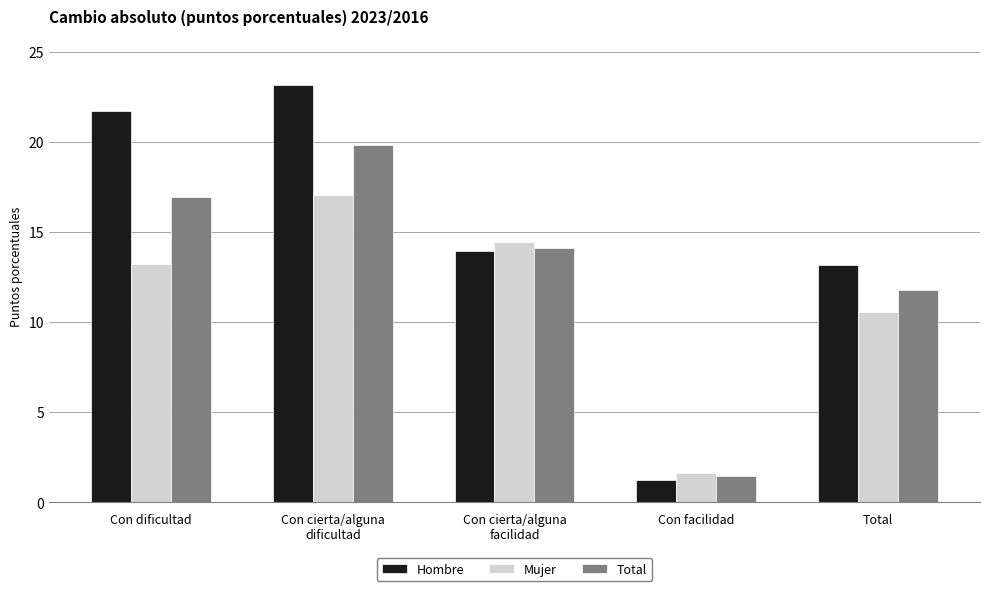

At which category is the sum across all series the highest?

Con cierta/alguna
dificultad